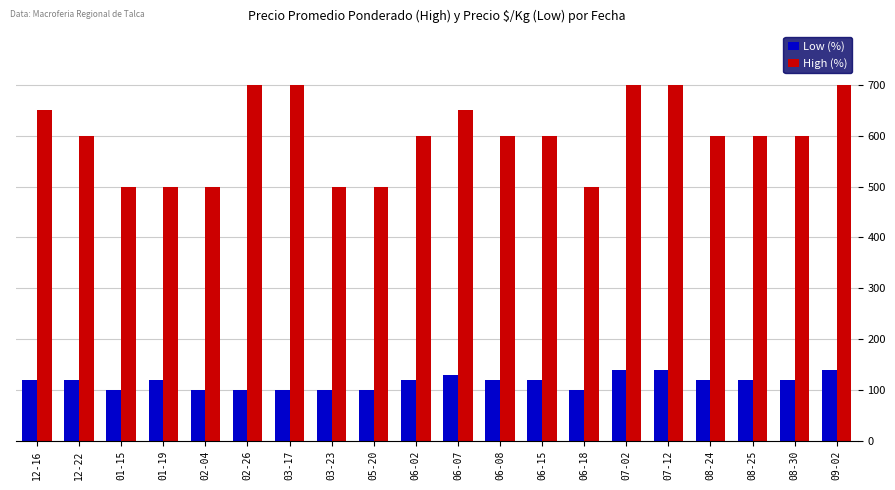

How many bars are there in total?

40